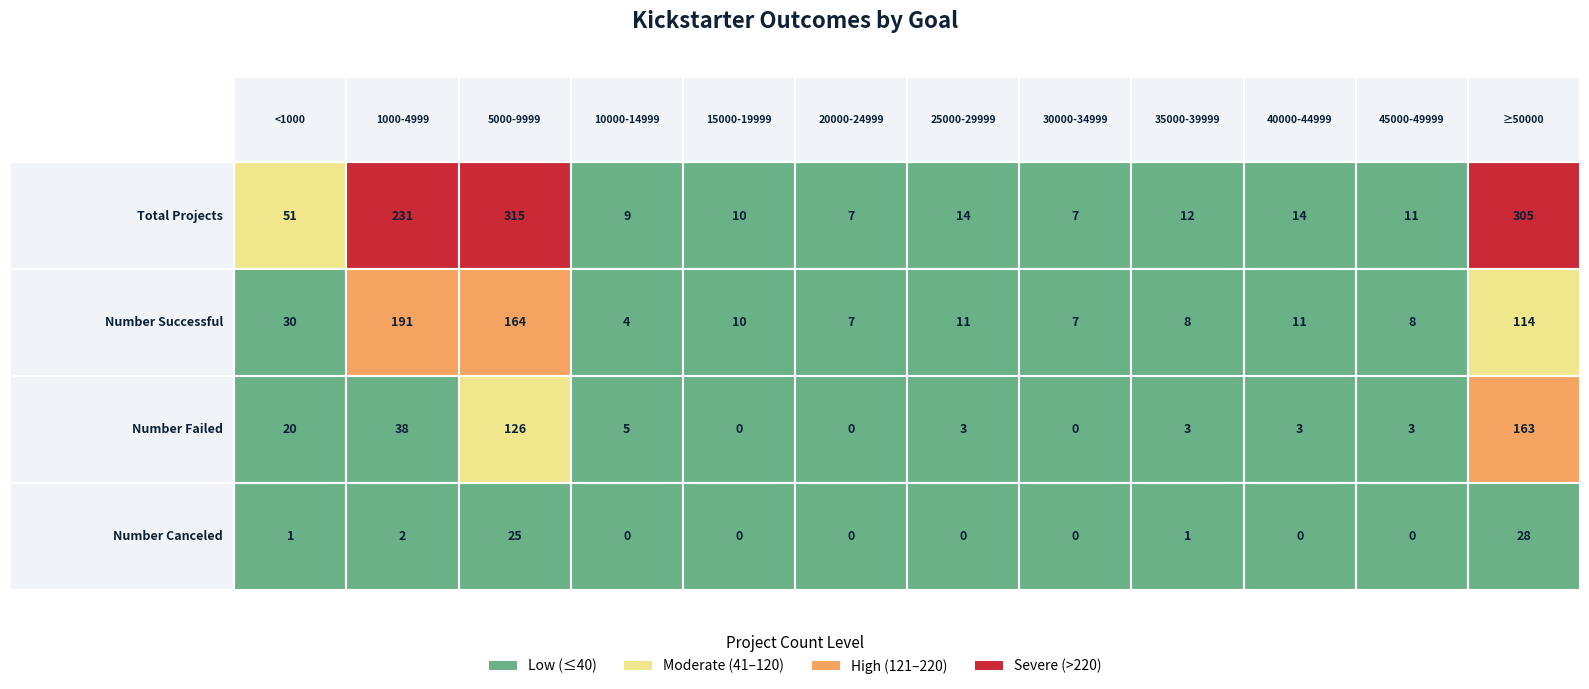

Reading right to left, list all the values displayed in this chart.

Total Projects: Greater than or equal to 50000=305	45000 to 49999=11	40000 to 44999=14	35000 to 39999=12	30000 to 34999=7	25000 to 29999=14	20000 to 24999=7	15000 to 19999=10	10000 to 14999=9	5000 to 9999=315	1000 to 4999=231	Less than 1000=51
Number Successful: Greater than or equal to 50000=114	45000 to 49999=8	40000 to 44999=11	35000 to 39999=8	30000 to 34999=7	25000 to 29999=11	20000 to 24999=7	15000 to 19999=10	10000 to 14999=4	5000 to 9999=164	1000 to 4999=191	Less than 1000=30
Number Failed: Greater than or equal to 50000=163	45000 to 49999=3	40000 to 44999=3	35000 to 39999=3	30000 to 34999=0	25000 to 29999=3	20000 to 24999=0	15000 to 19999=0	10000 to 14999=5	5000 to 9999=126	1000 to 4999=38	Less than 1000=20
Number Canceled: Greater than or equal to 50000=28	45000 to 49999=0	40000 to 44999=0	35000 to 39999=1	30000 to 34999=0	25000 to 29999=0	20000 to 24999=0	15000 to 19999=0	10000 to 14999=0	5000 to 9999=25	1000 to 4999=2	Less than 1000=1